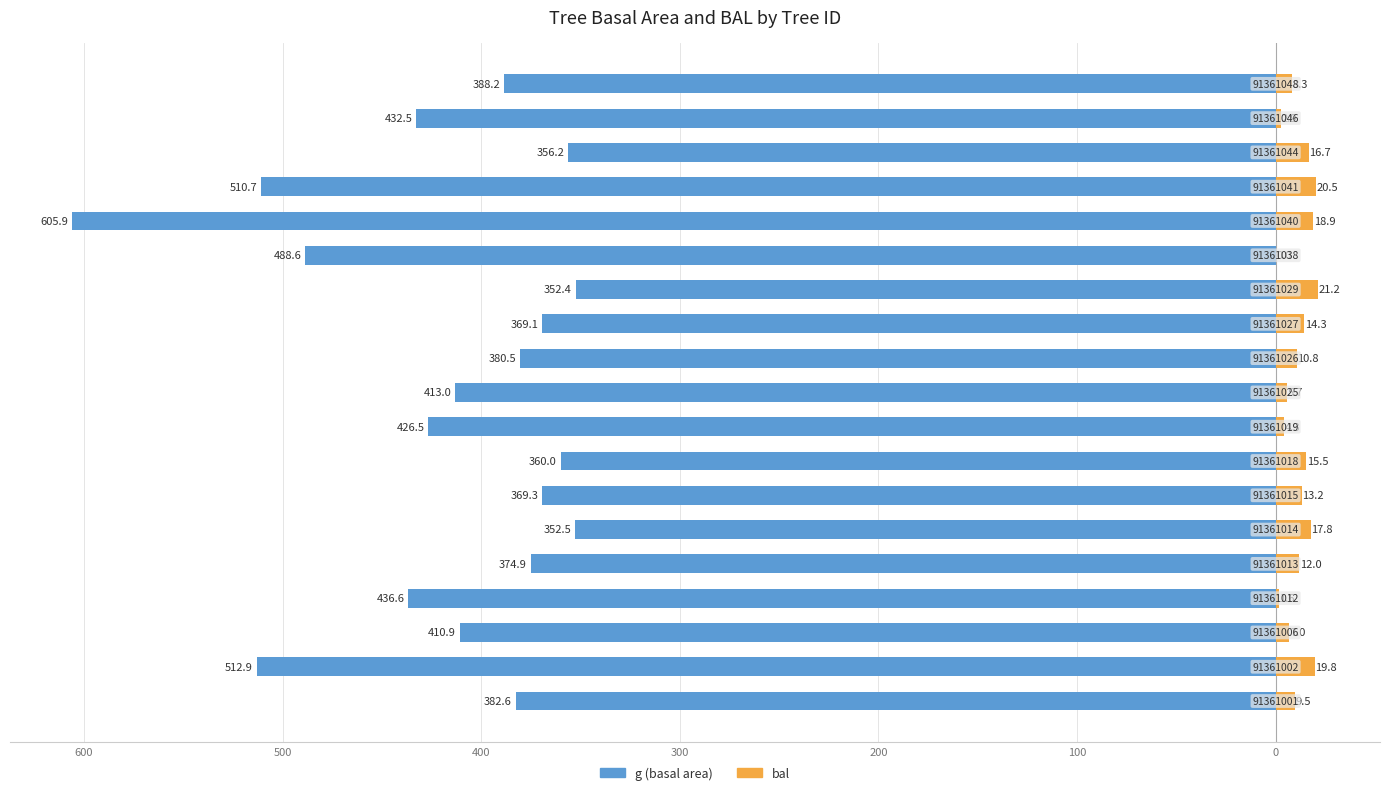

Reading right to left, extract all data points from this chart.

g: -388.2	-432.5	-356.2	-510.7	-605.9	-488.6	-352.4	-369.1	-380.5	-413.0	-426.5	-360.0	-369.3	-352.5	-374.9	-436.6	-410.9	-512.9	-382.6
bal: 8.3	2.9	16.7	20.5	18.9	0.0	21.2	14.3	10.8	5.7	4.3	15.5	13.2	17.8	12.0	1.6	7.0	19.8	9.5